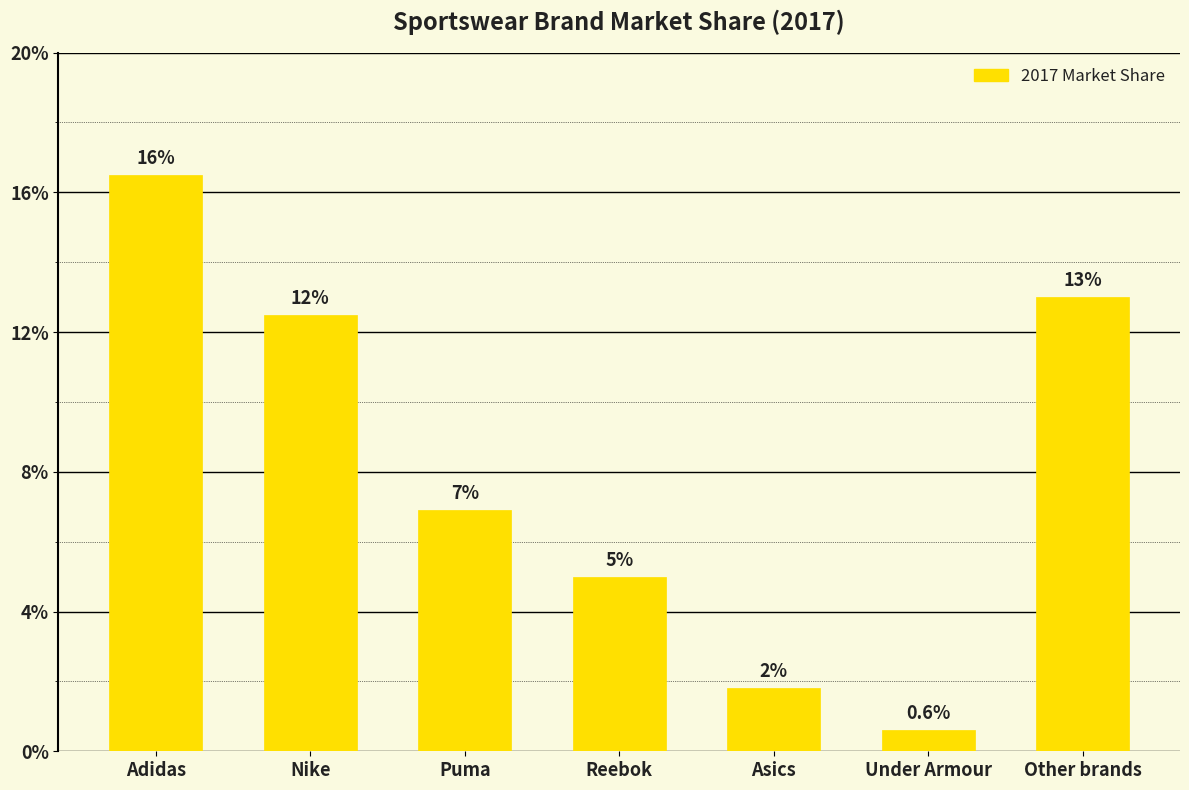

What is the label of the 7th bar from the right?

Adidas